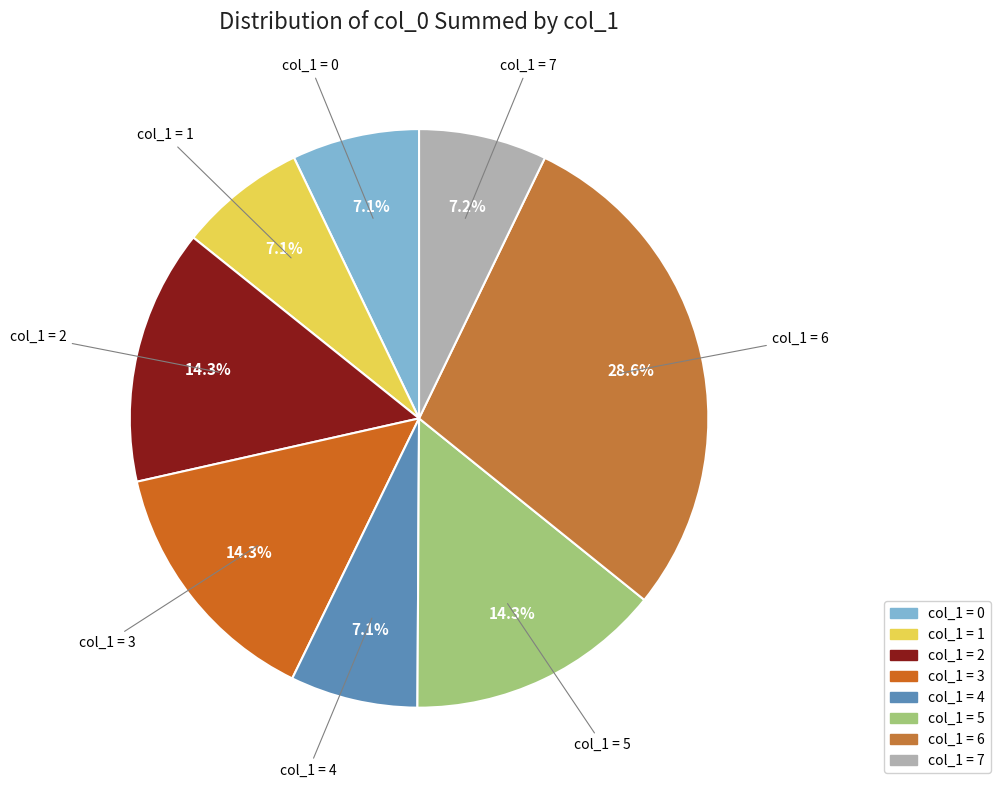

Count the number of slices in the pie.

8